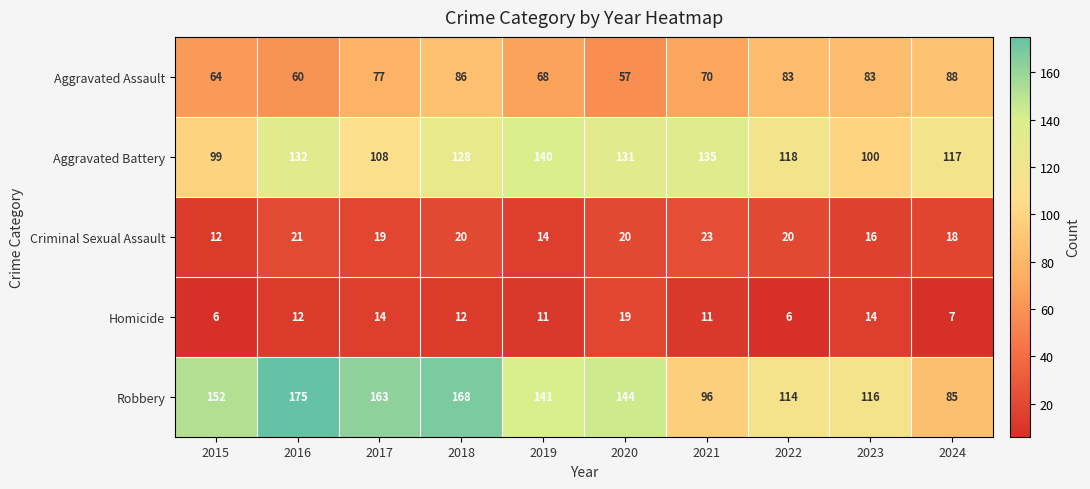

At which category is the sum across all series the highest?

2018